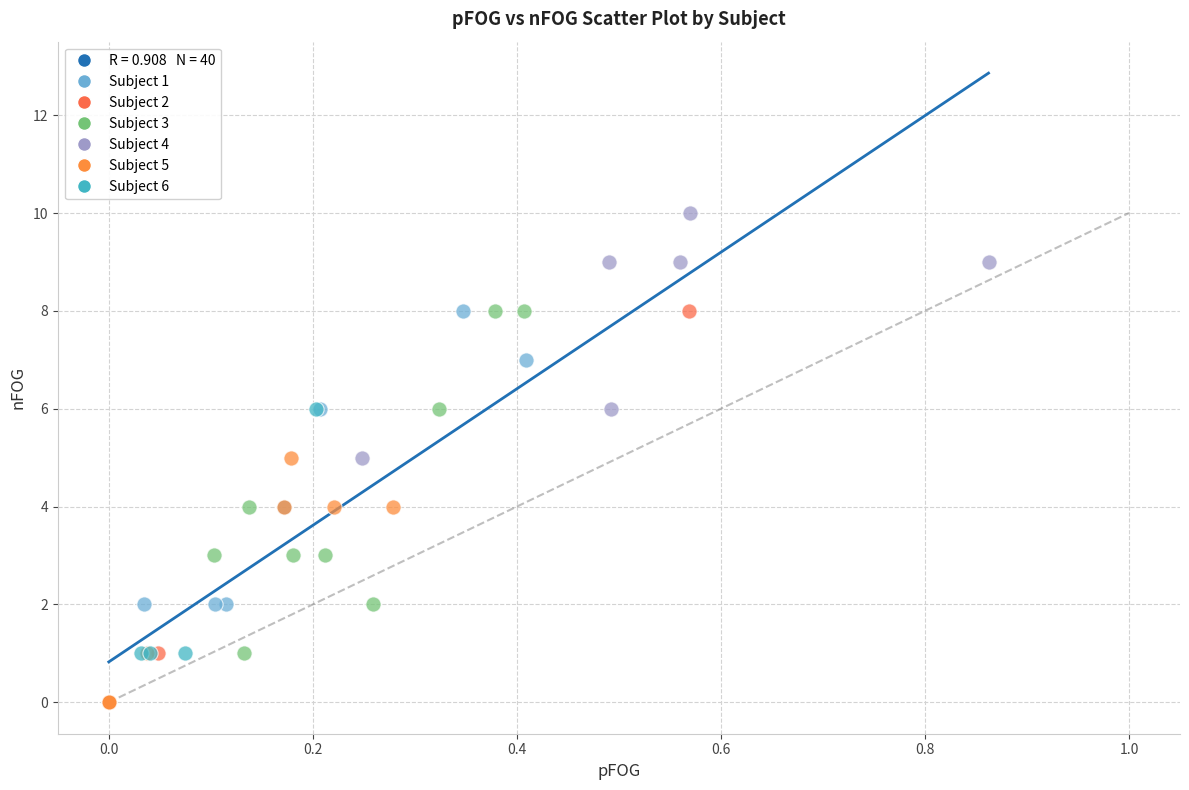

Which series has the widest spread of Y values?

Subject 2